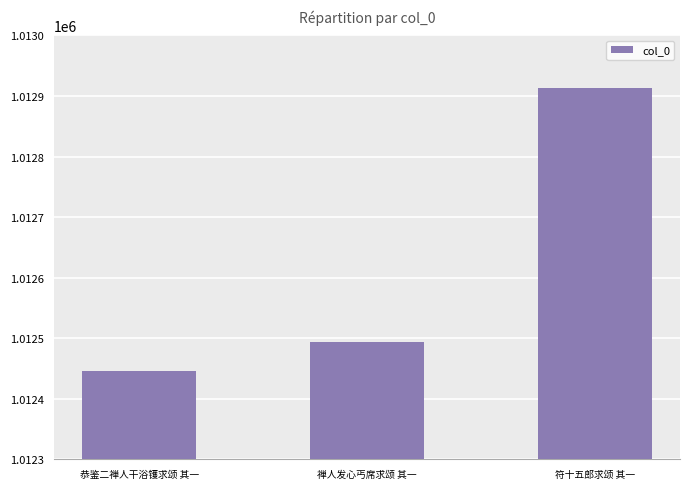

At which category does the chart reach its minimum across all series?

恭鉴二禅人干浴镬求颂 其一